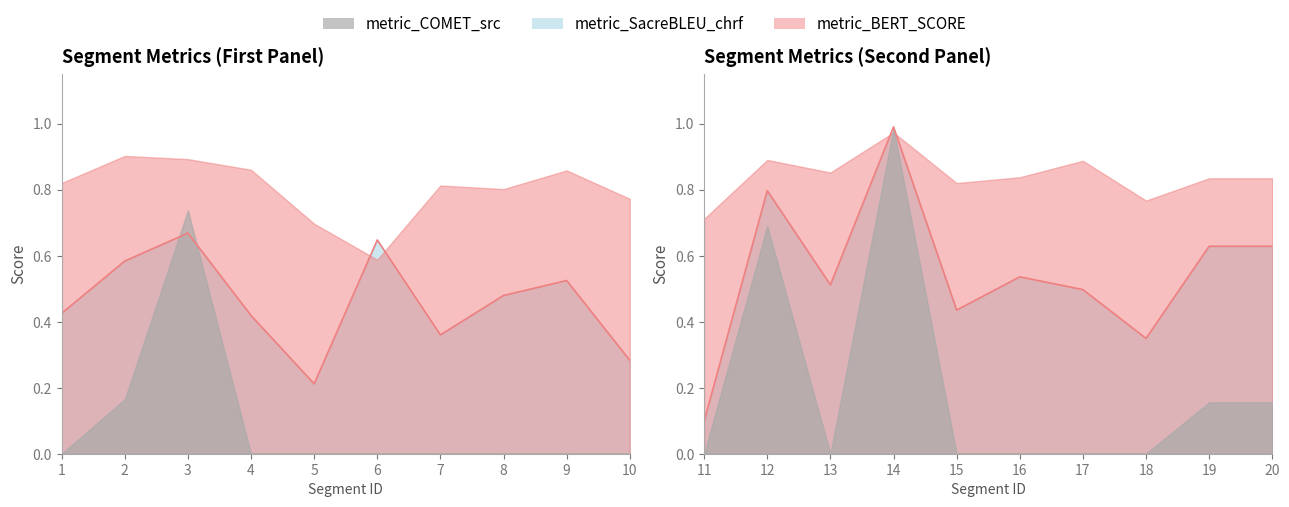

What is the average value of the metric_COMET_src series?

0.1